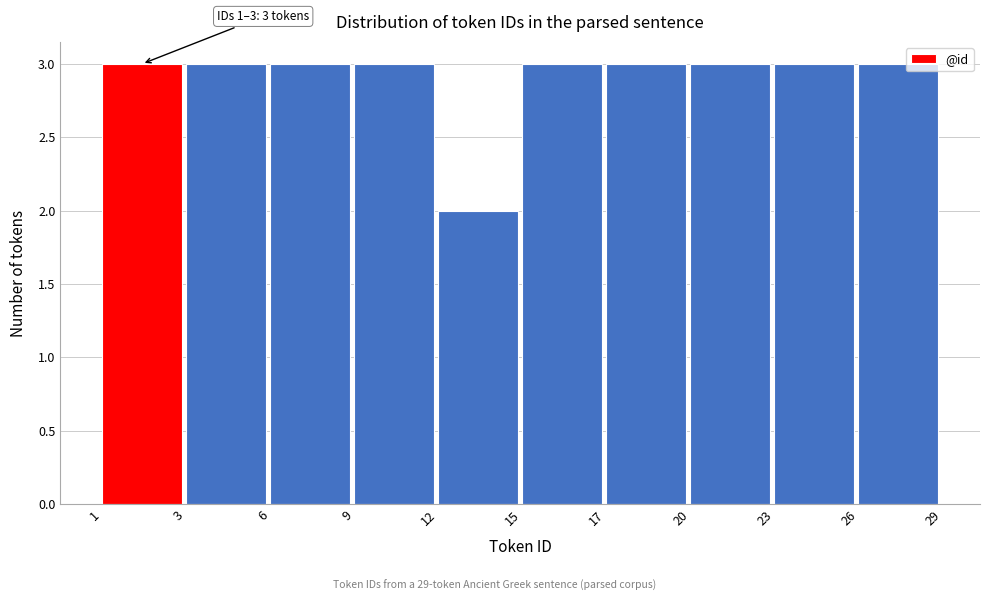

Reading left to right, extract all data points from this chart.

1=3	3=3	6=3	9=3	12=2	15=3	17=3	20=3	23=3	26=3